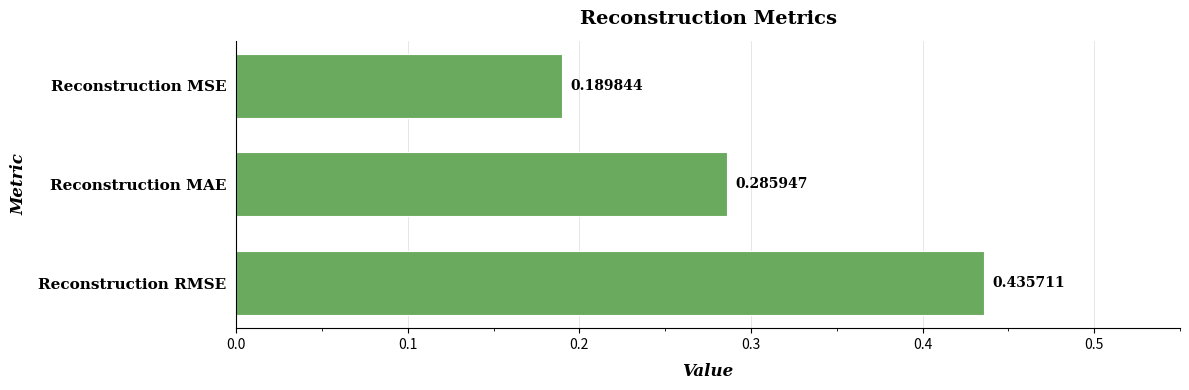

At which category does the chart reach its minimum across all series?

Reconstruction MSE